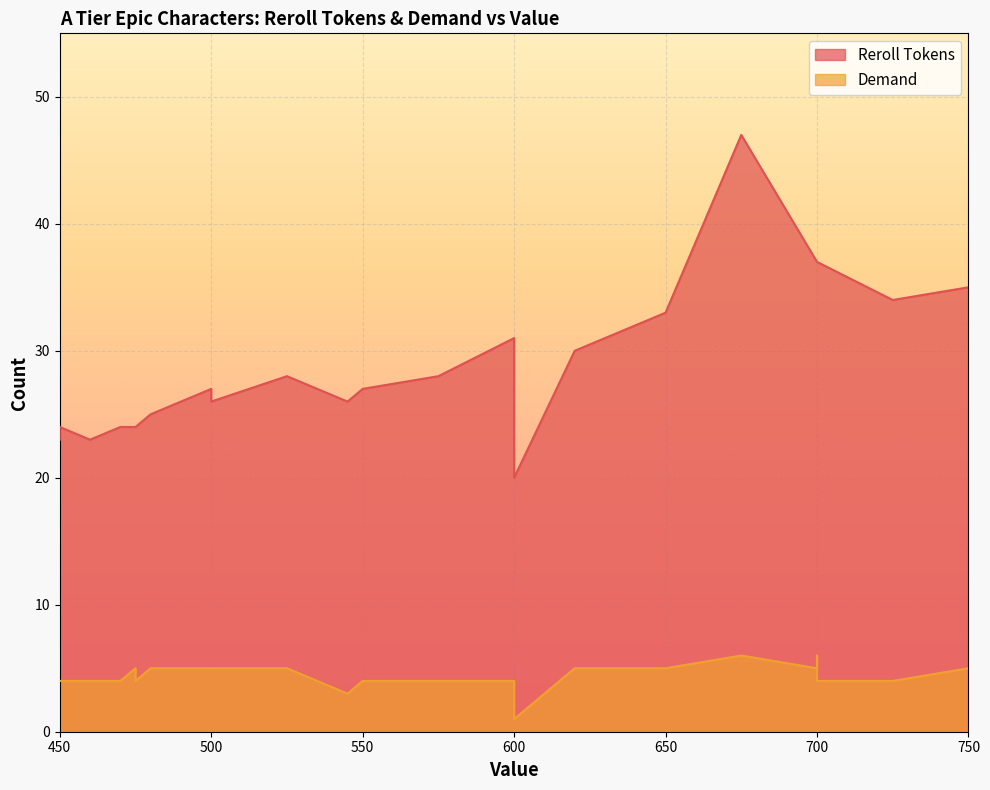

What is the total value across all series at 545?

29